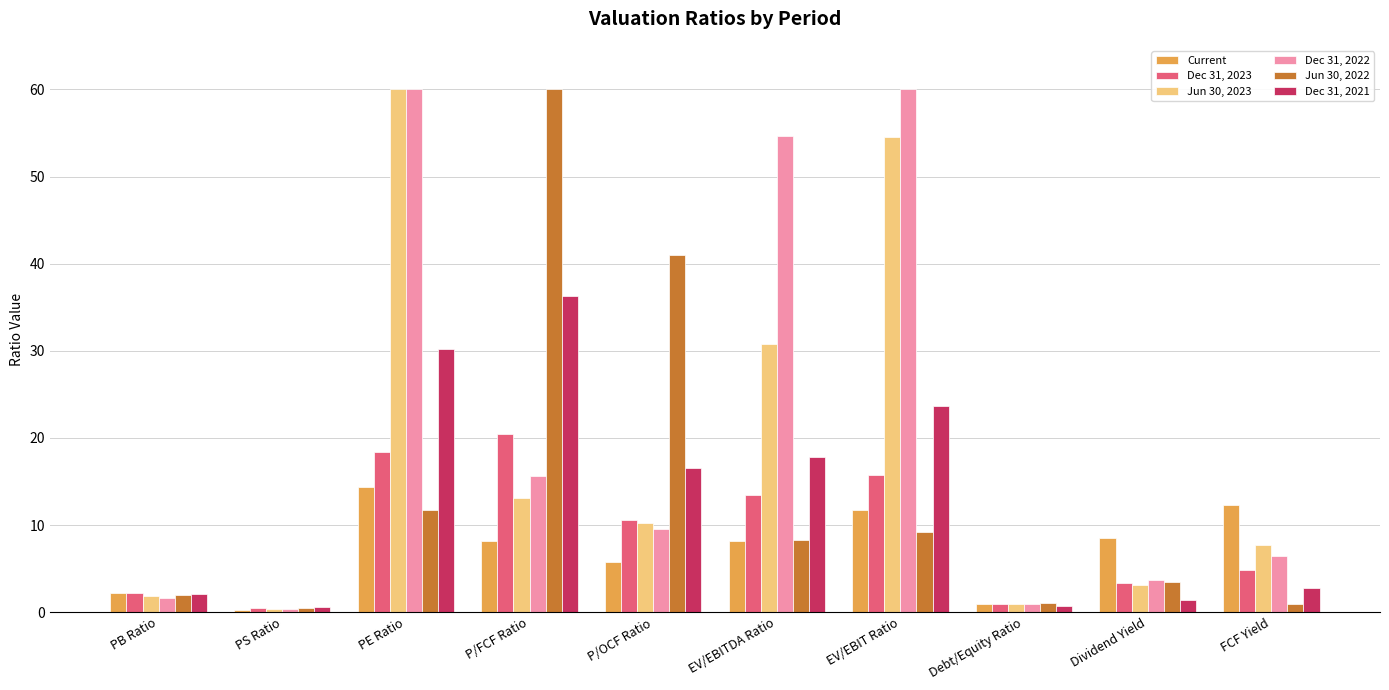

Which series changed the most between EV/EBIT Ratio and Dividend Yield?

Dec 31, 2022